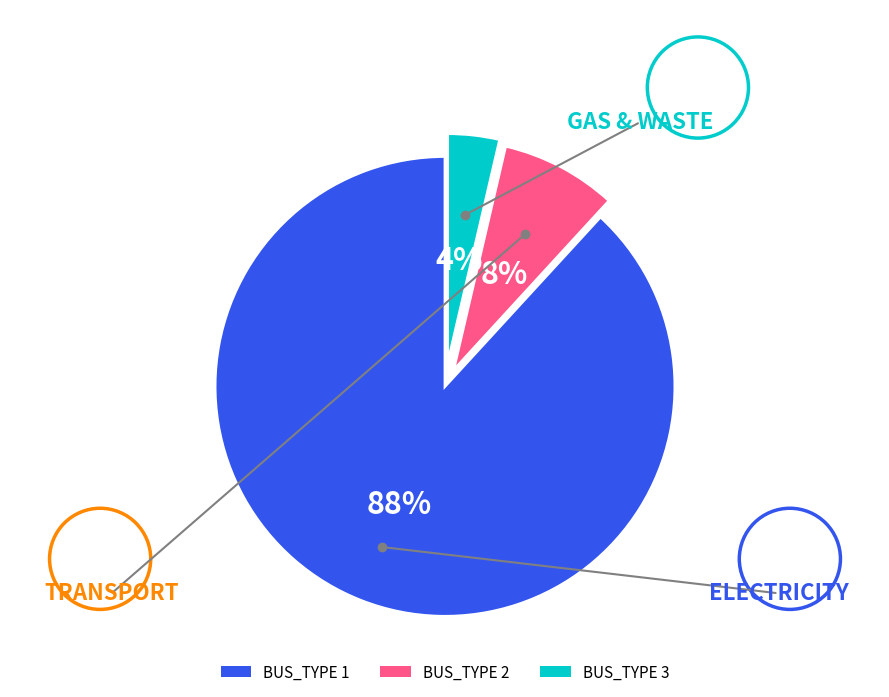

Which has a higher value, BUS_TYPE 1 or BUS_TYPE 3?

BUS_TYPE 1